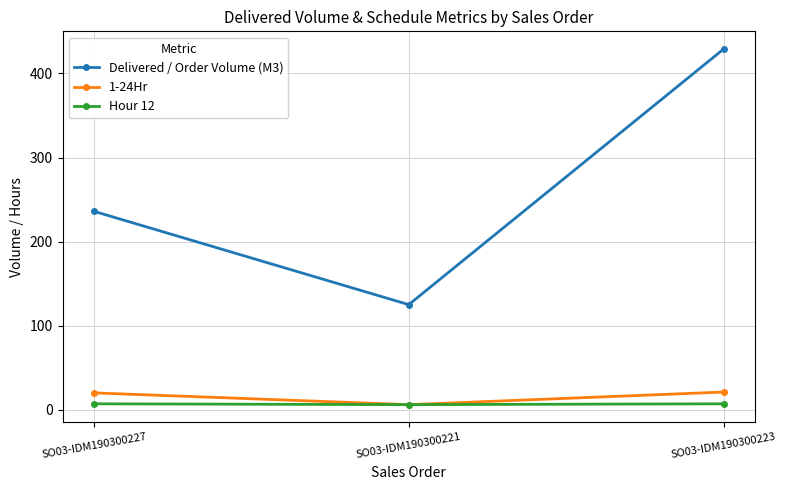

Which series has the largest total across all categories?

Delivered / Order Volume (M3)